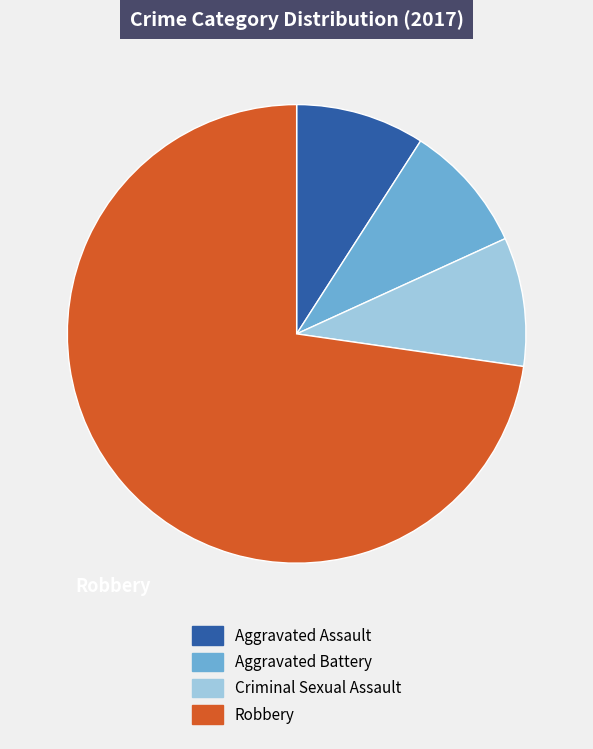

How many slices are in this pie chart?

4